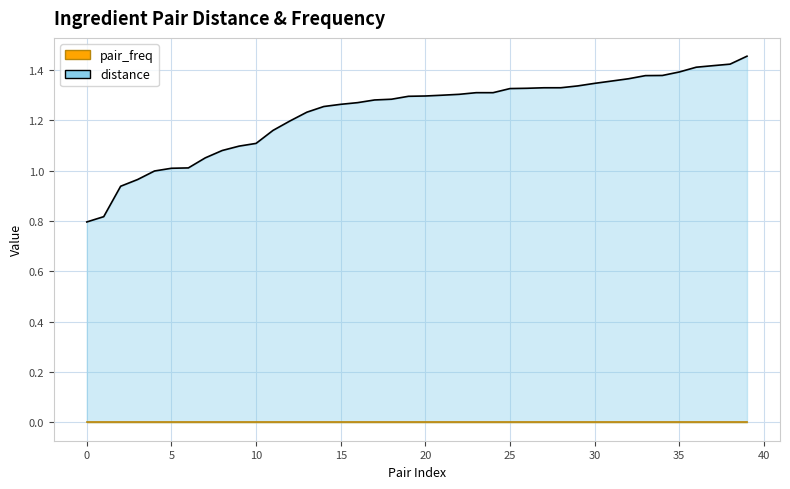

True or false: distance and pair_freq intersect in this chart.

False